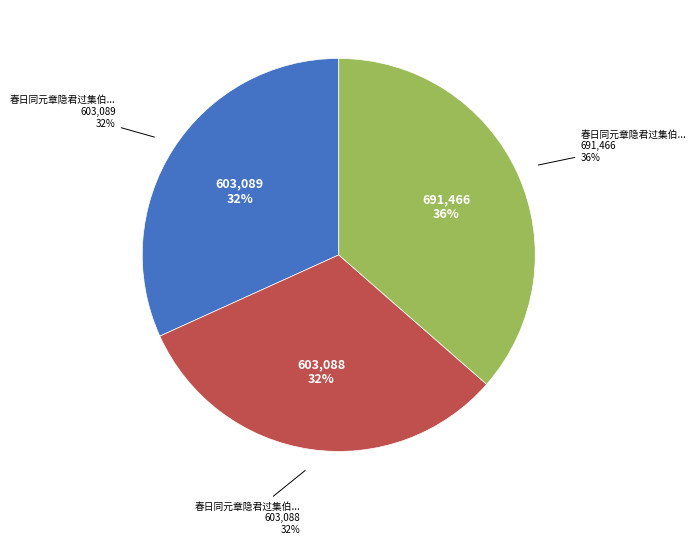

Rank the categories by value from lowest to highest.

春日同元章隐君过集伯鳞伯羽二文学结绿斋赏菊得生字二首 其一, 春日同元章隐君过集伯鳞伯羽二文学结绿斋赏菊得生字二首 其二, 春日同元章隐君过集伯鳞伯羽二文学结绿斋赏菊得生字二首